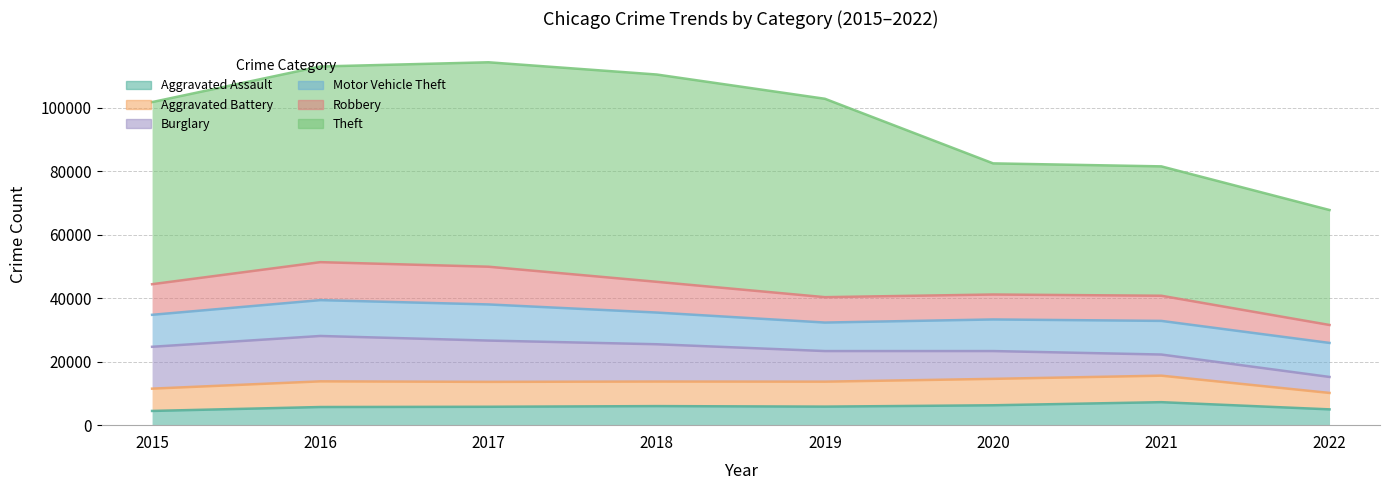

What are all the series names shown in the legend?

Aggravated Assault, Aggravated Battery, Burglary, Motor Vehicle Theft, Robbery, Theft